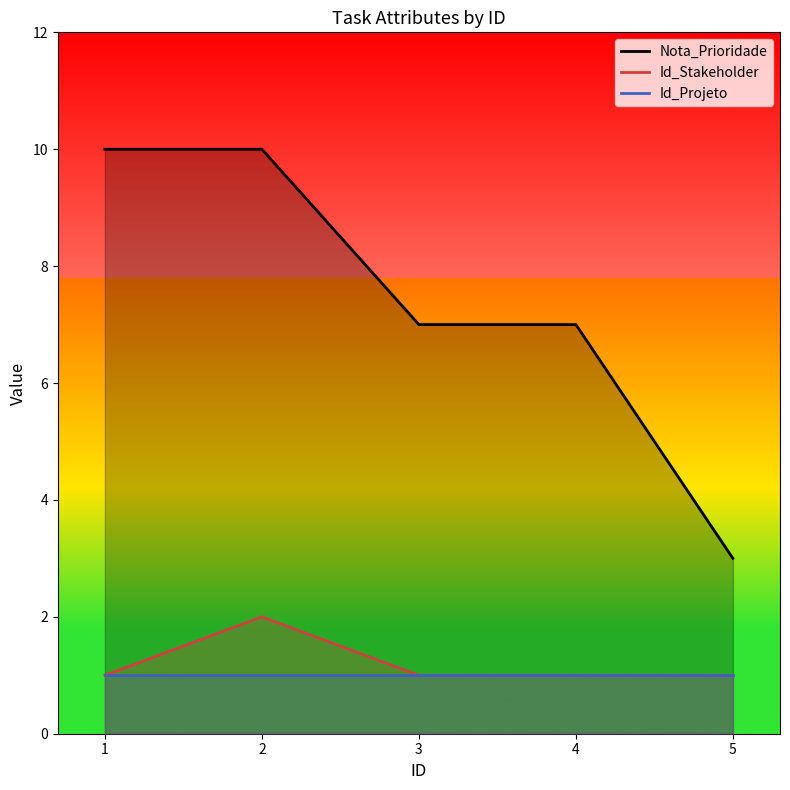

What is the sum of the Id_Projeto values at 4 and 2?

2